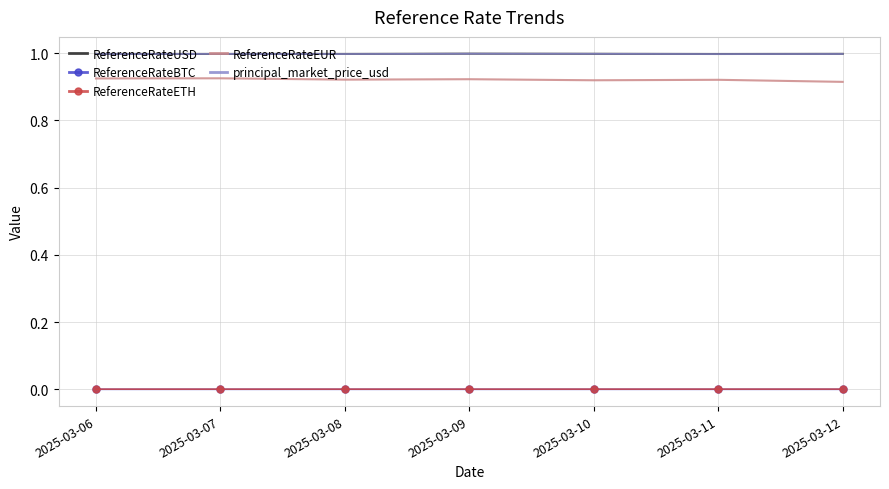

What is the maximum value shown in the chart?

1.0